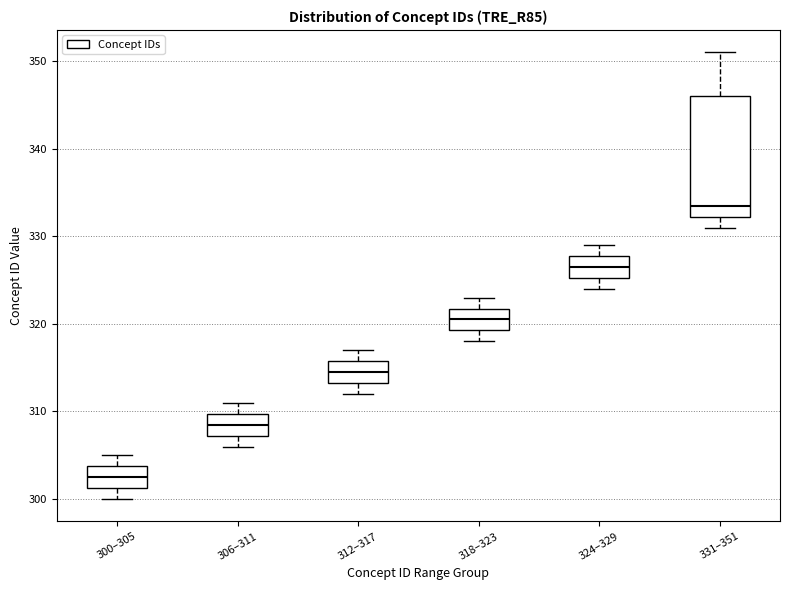

Reading left to right, read every box against the y-axis: the position of its median line, the range the box covers, and the ends of its whiskers. The values are not printed on the chart, so give them approximately, as read against the axis.

300–305: median 303, box 301 to 304, whiskers 300 to 305
306–311: median 309, box 307 to 310, whiskers 306 to 311
312–317: median 315, box 313 to 316, whiskers 312 to 317
318–323: median 321, box 319 to 322, whiskers 318 to 323
324–329: median 327, box 325 to 328, whiskers 324 to 329
331–351: median 334, box 332 to 346, whiskers 331 to 351